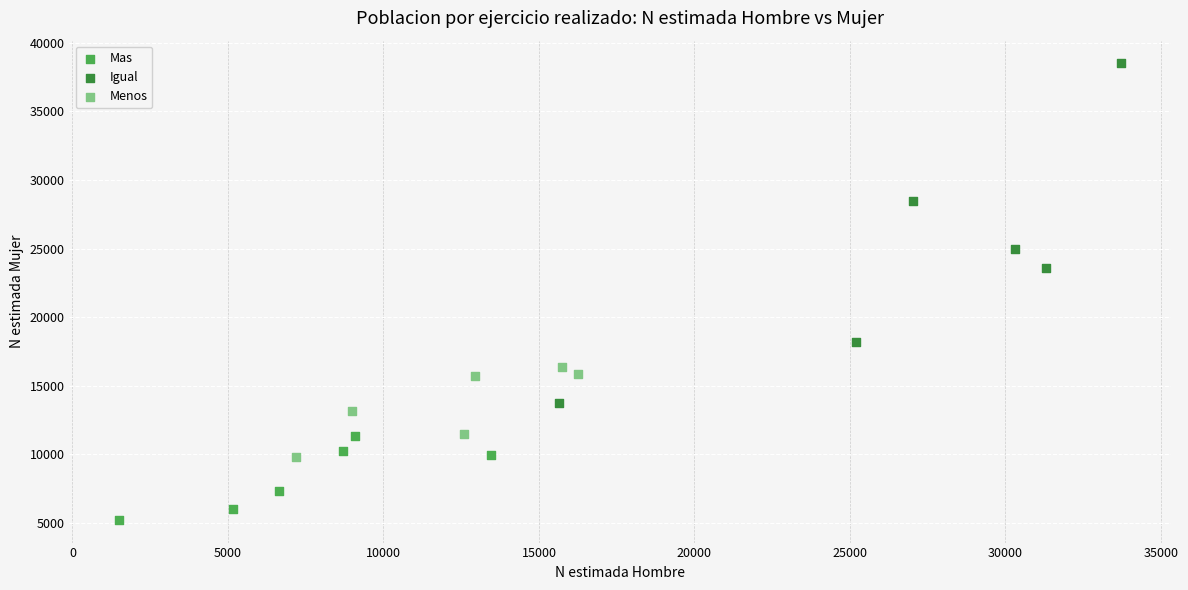

Which series reaches the maximum Y coordinate?

Igual